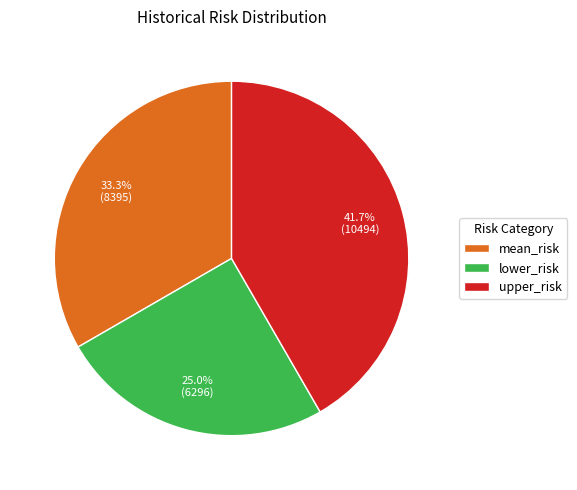

To the nearest percent, what is the combined percentage of upper_risk and lower_risk?

67%